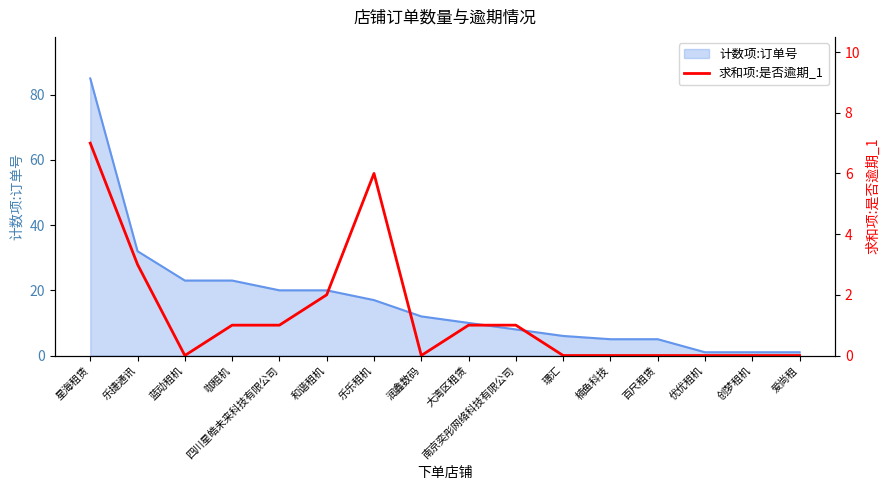

How many points are lower than both their immediate neighbors (excluding endpoints)?

2